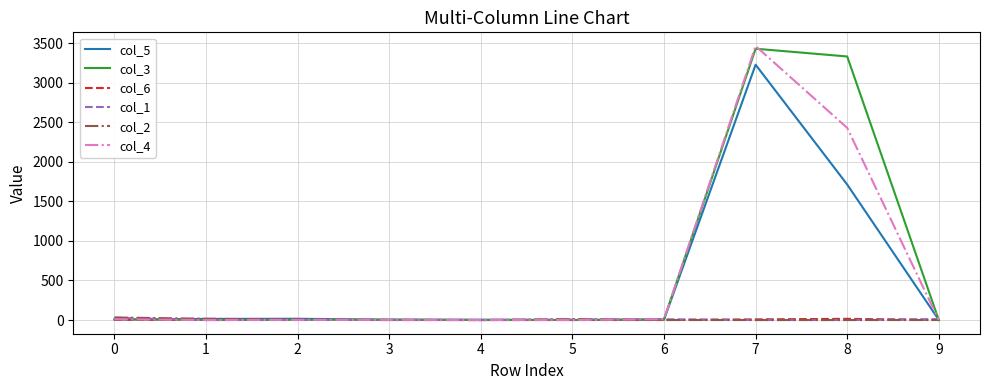

The value of col_6 at 4 is 0. True or false?

True